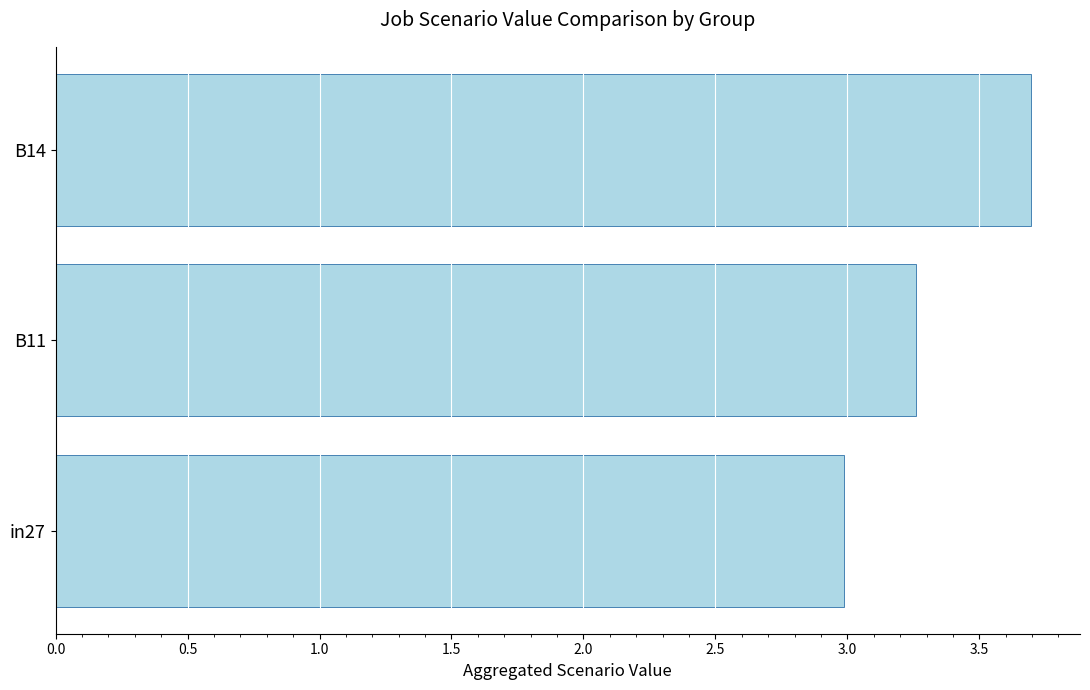

Where is the data nearest to the value 3?

in27